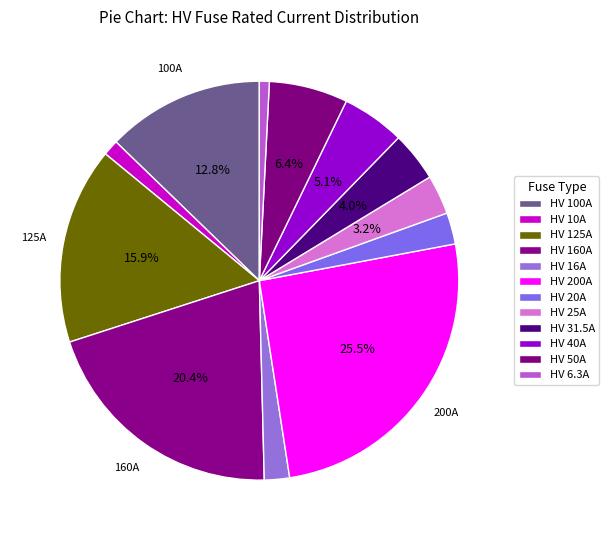

What is the smallest slice in the pie chart?

HV 6.3A